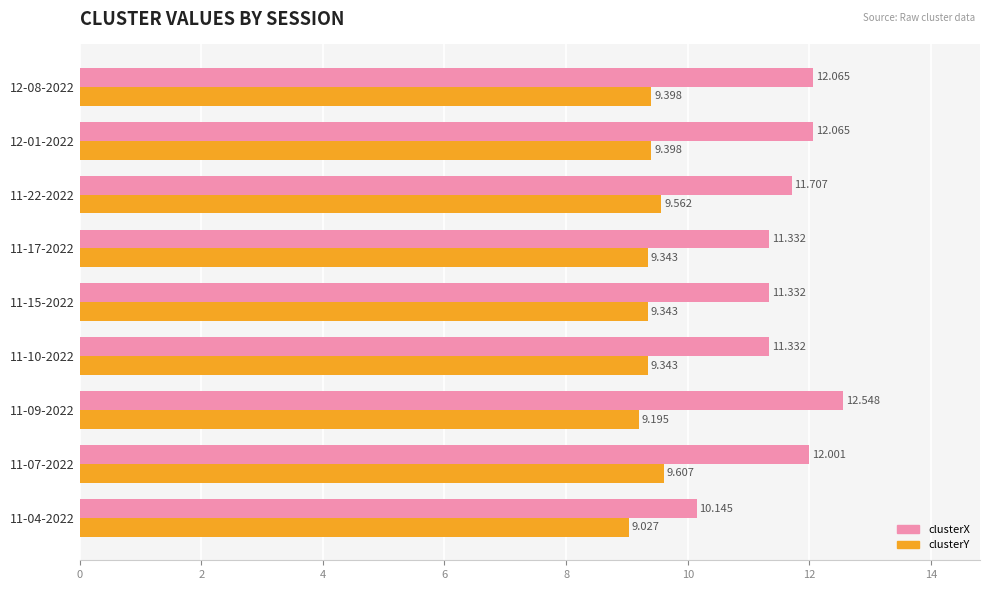

At how many categories does at least one series exceed 11?

8